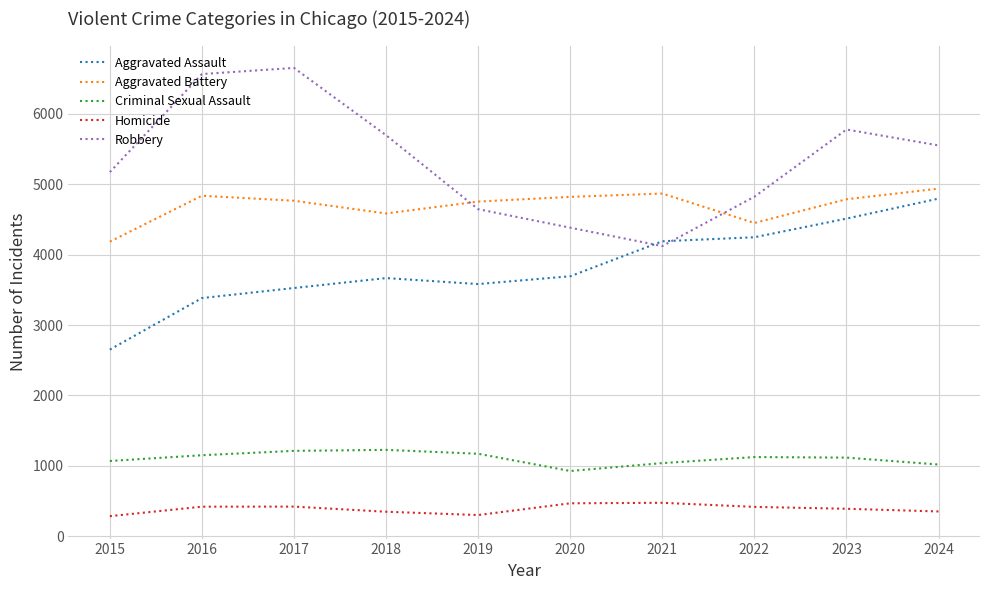

True or false: Robbery has a value of 3967 at 2016.

False